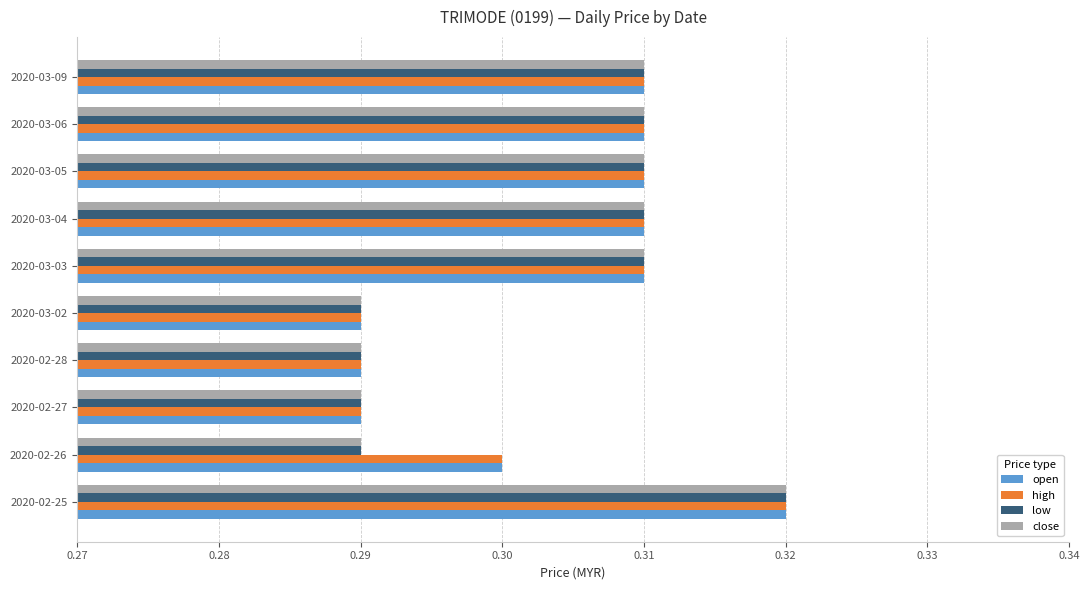

The high series shows 0.3 at 2020-02-25. True or false?

True